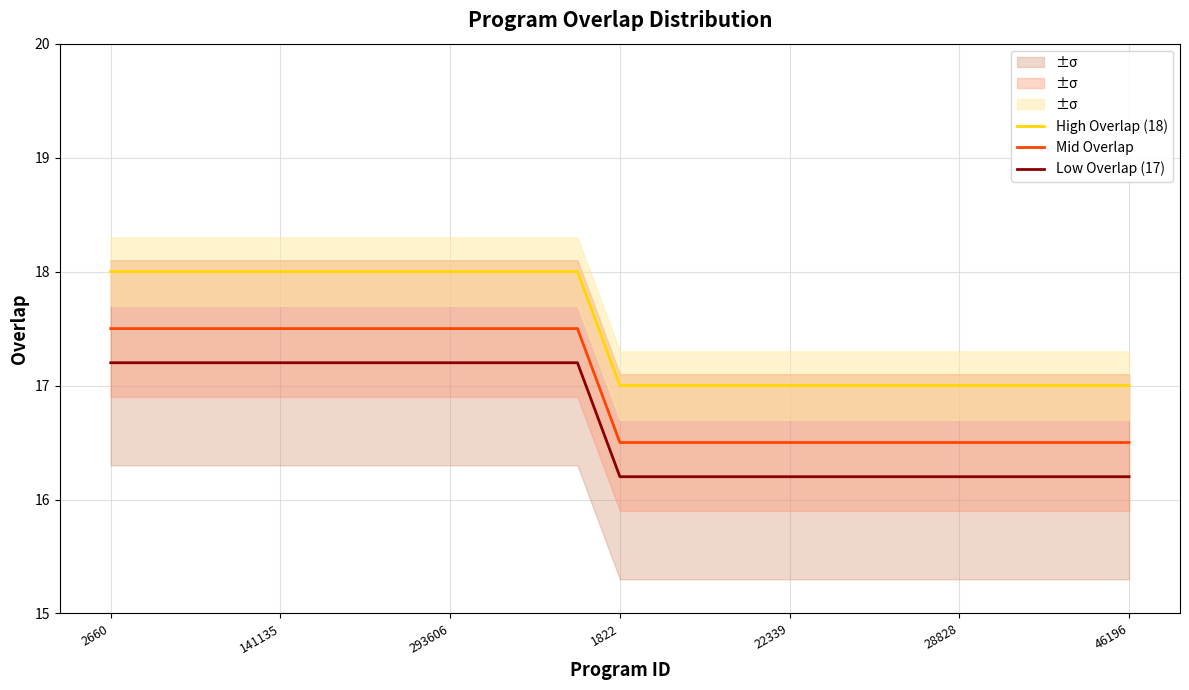

What is the value of the High Overlap (18) point at the 2nd from the left?

18.0